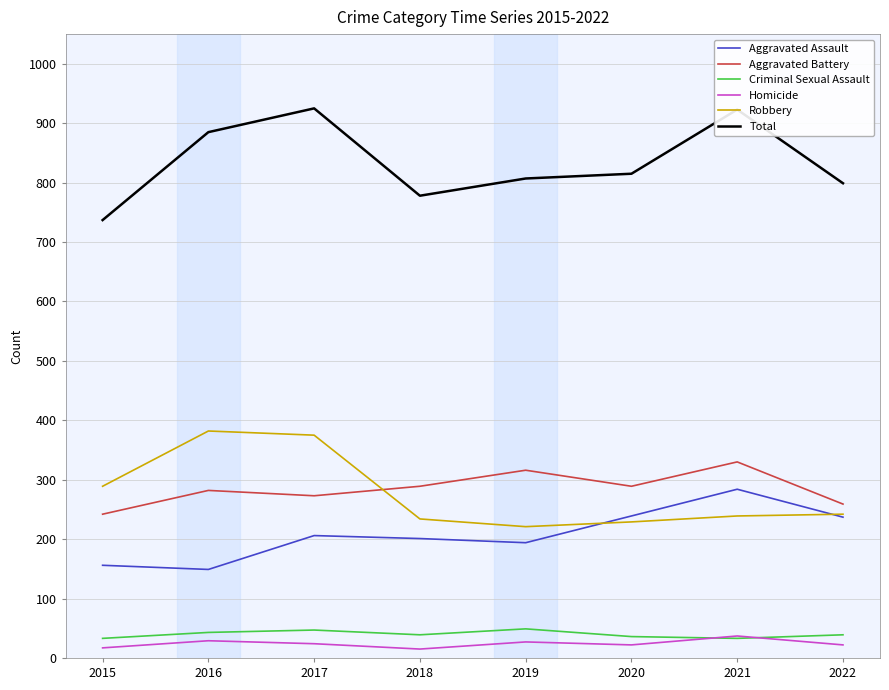

Is it true that Aggravated Battery equals 164 at 2018?

False